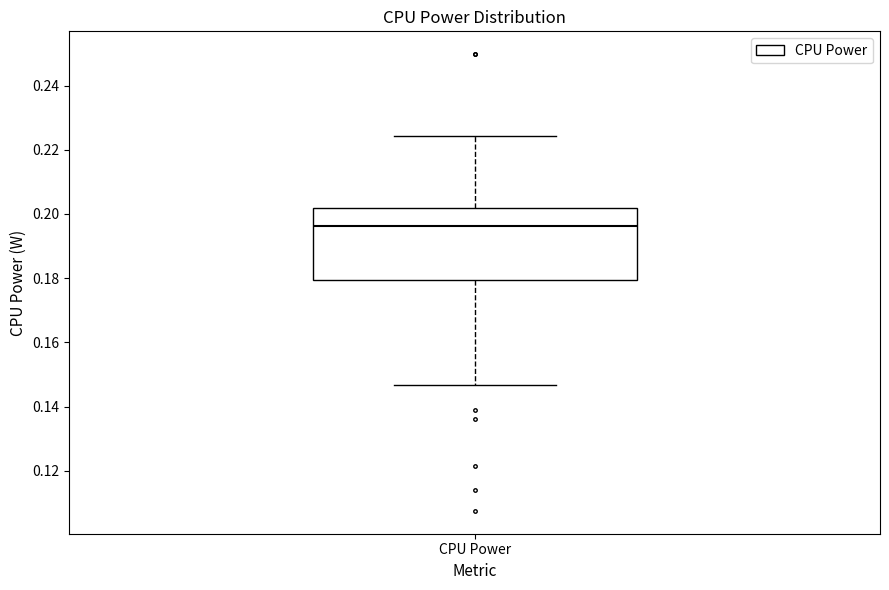

Read this box plot against the y-axis: the position of the median line, the range covered by the box, and the ends of both whiskers. The values are not printed on the chart, so give them approximately, as read against the axis.

median 0.196, box 0.180 to 0.202, whiskers 0.146 to 0.224